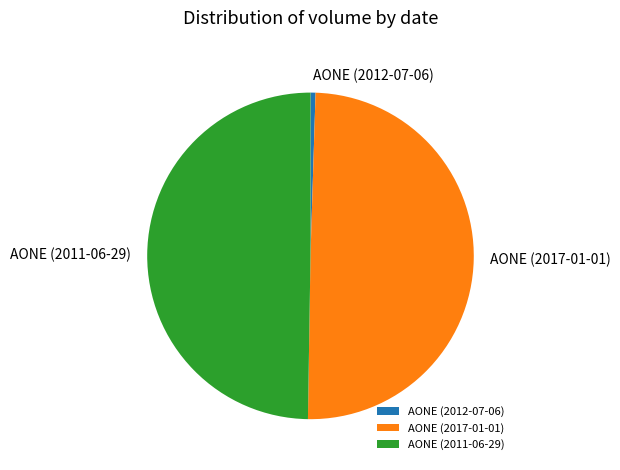

Between AONE (2011-06-29) and AONE (2012-07-06), which is larger?

AONE (2011-06-29)